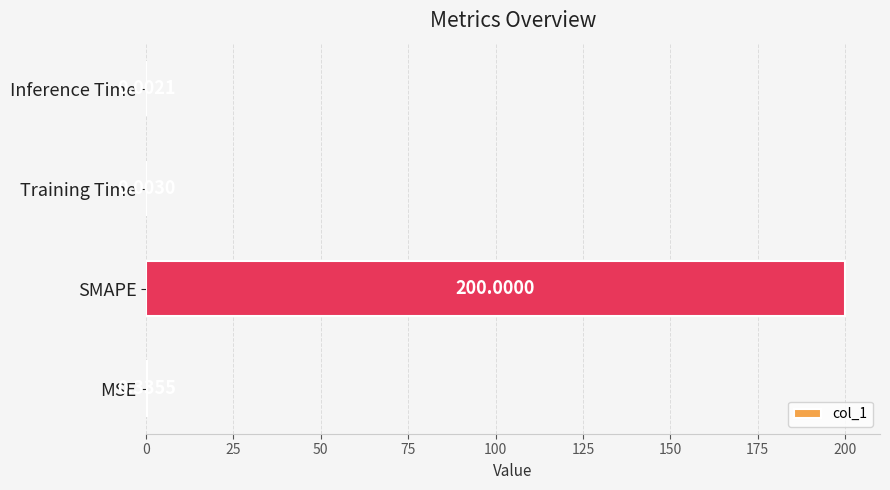

At which label is the value closest to 100?

MSE